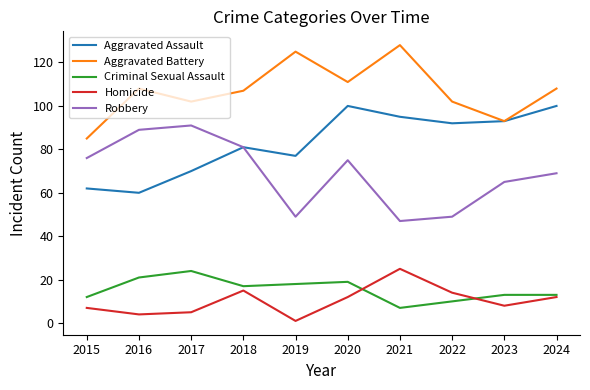

How many lines are shown in the chart?

5